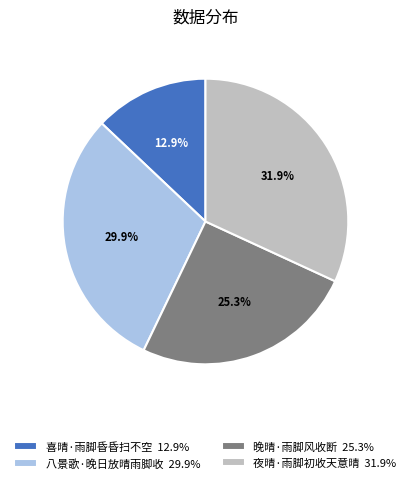

How many slices are in this pie chart?

4